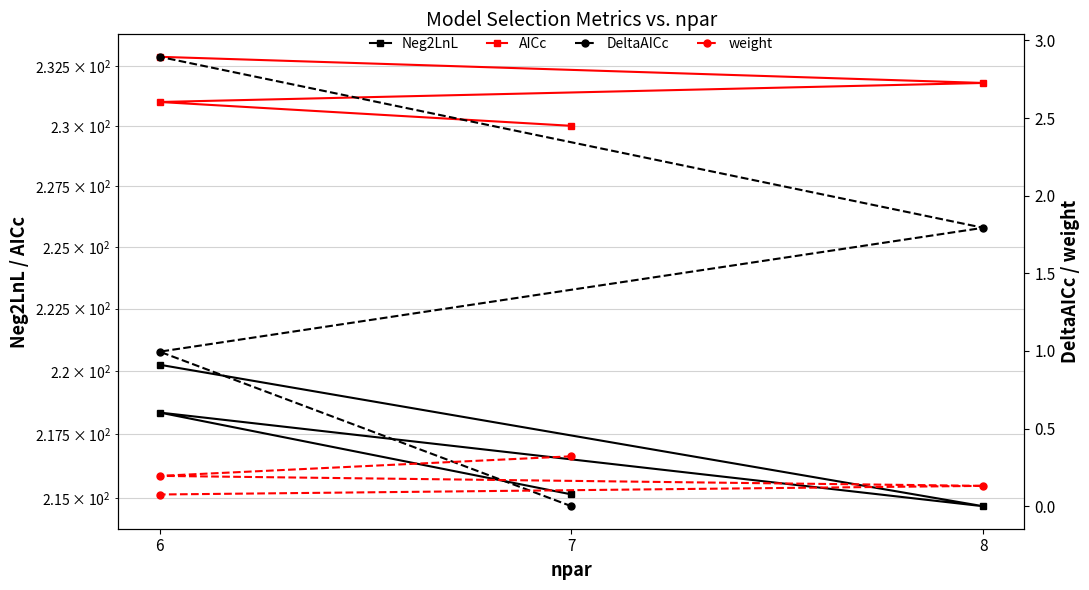

True or false: AICc has more than 2 interior local peaks.

False